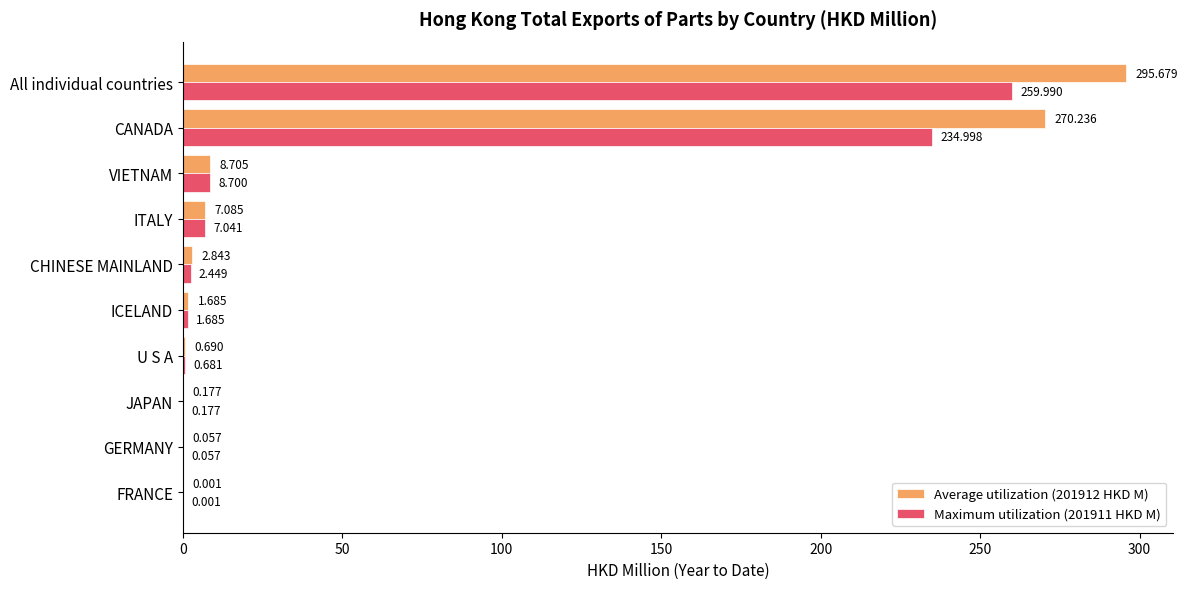

At which category is the sum across all series the highest?

All individual countries